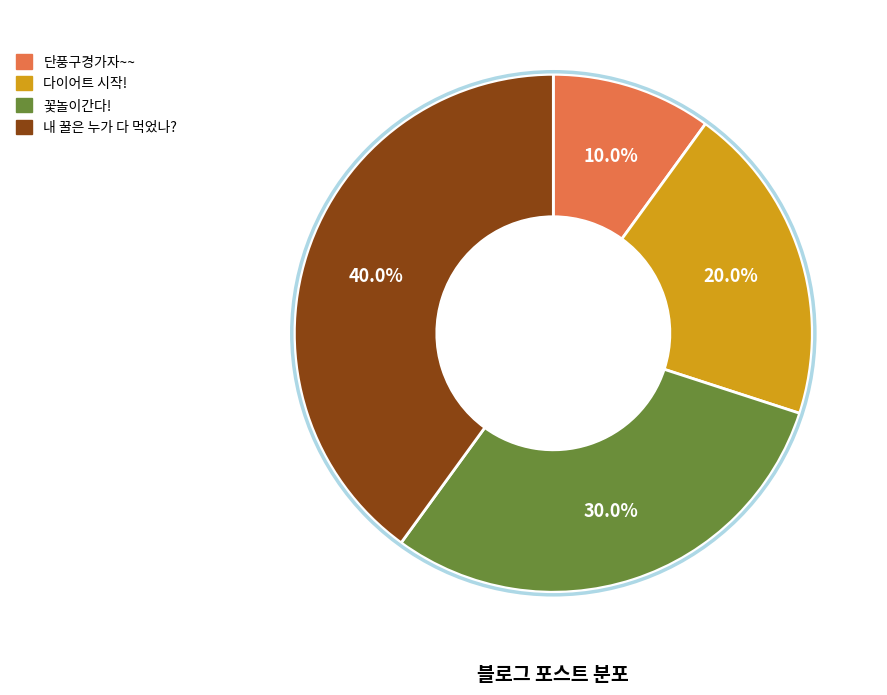

Does 단풍구경가자~~ represent more than half of the total?

No